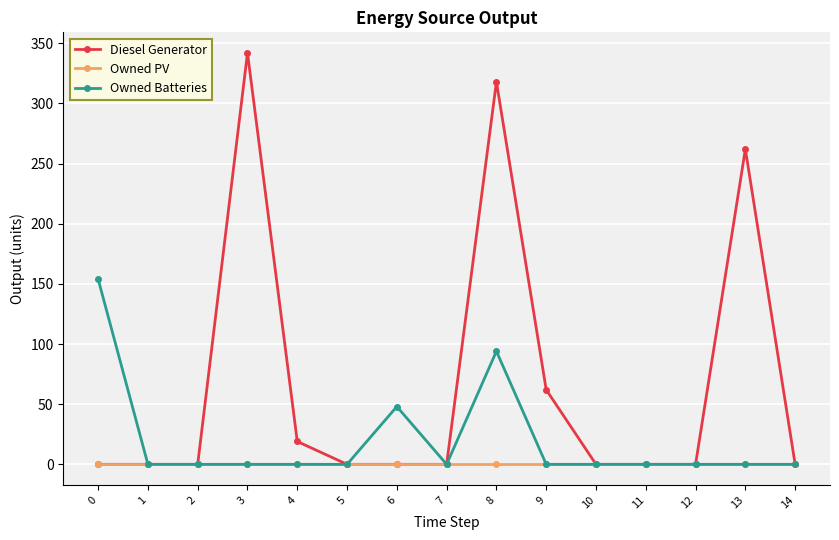

List the series in order of their overall mean, lowest first.

Owned PV, Owned Batteries, Diesel Generator